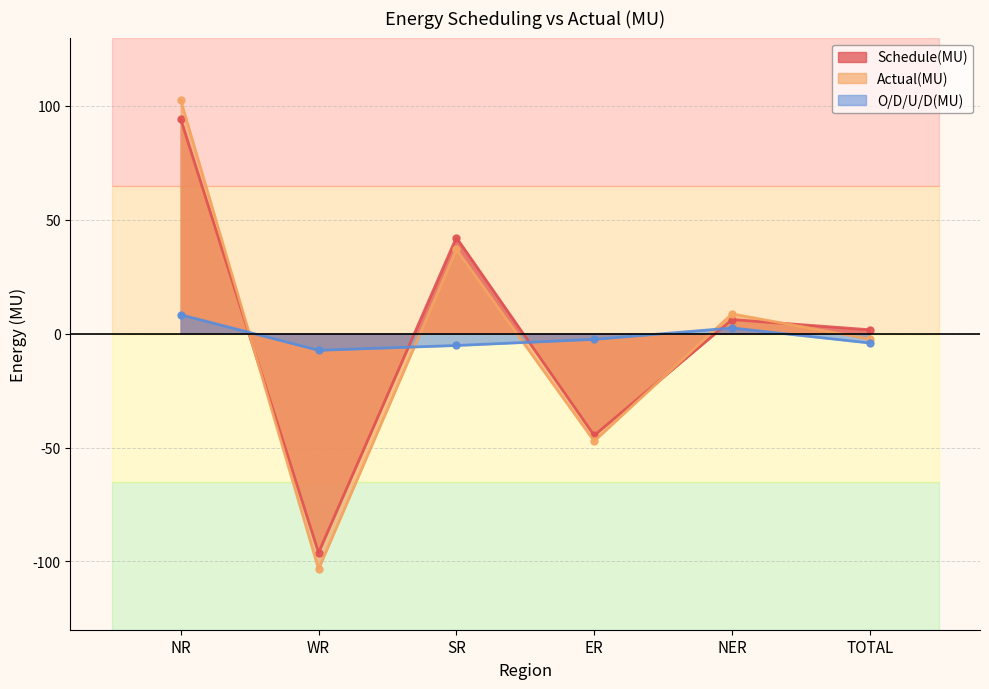

What is the difference between the O/D/U/D(MU) values at SR and TOTAL?

1.1